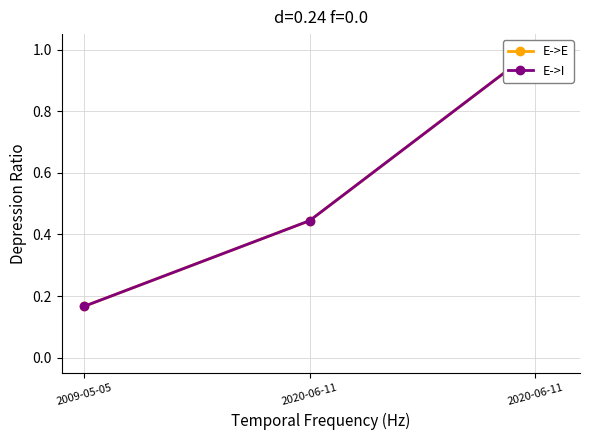

At 2020-06-11, list the series in order from smallest to largest.

E->E, E->I